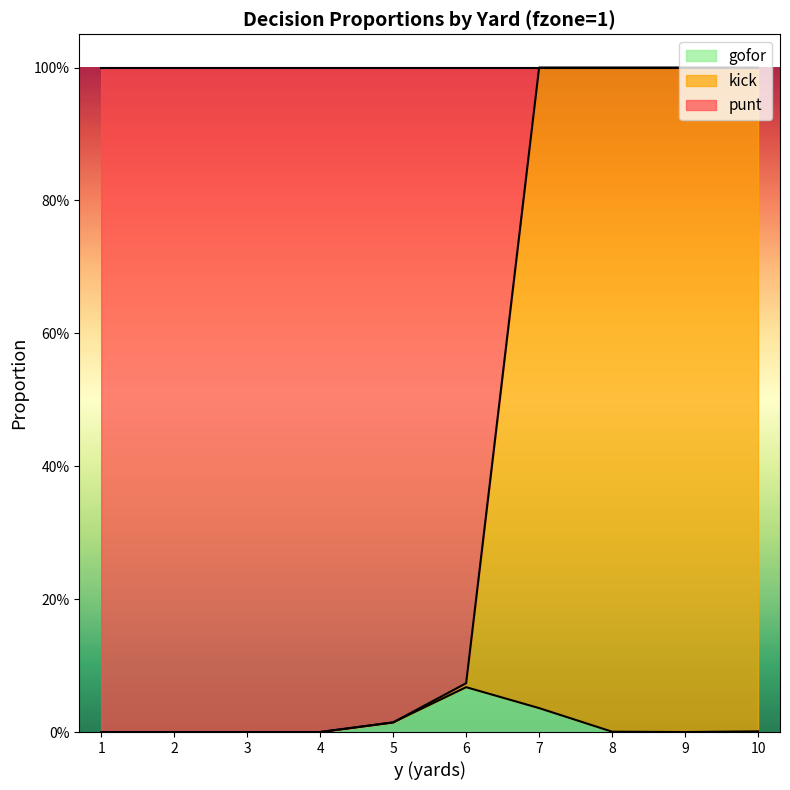

What is the maximum value for punt?

1.0